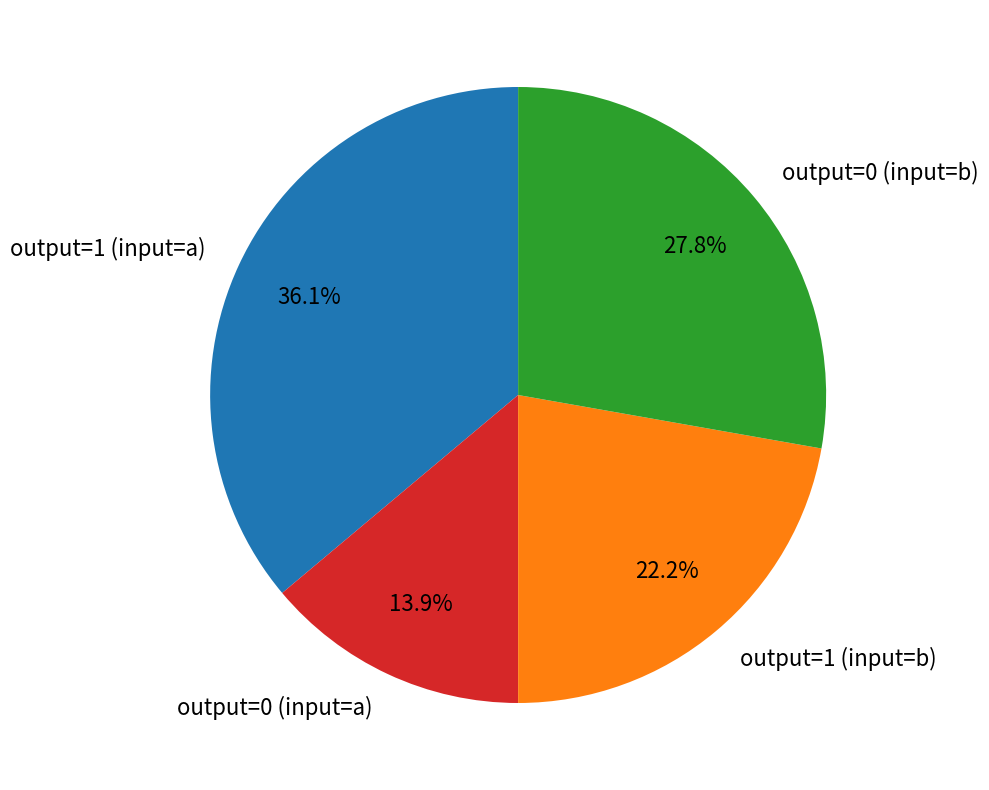

Rank the categories by value from highest to lowest.

output=1 (input=a), output=0 (input=b), output=1 (input=b), output=0 (input=a)